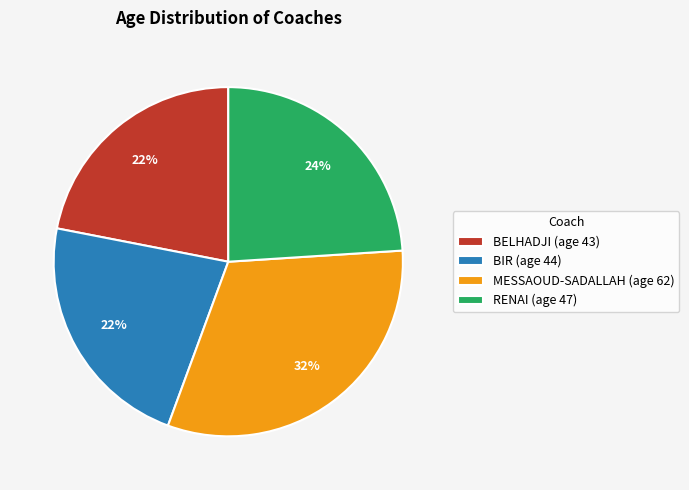

To the nearest percent, what portion does RENAI represent?

24%